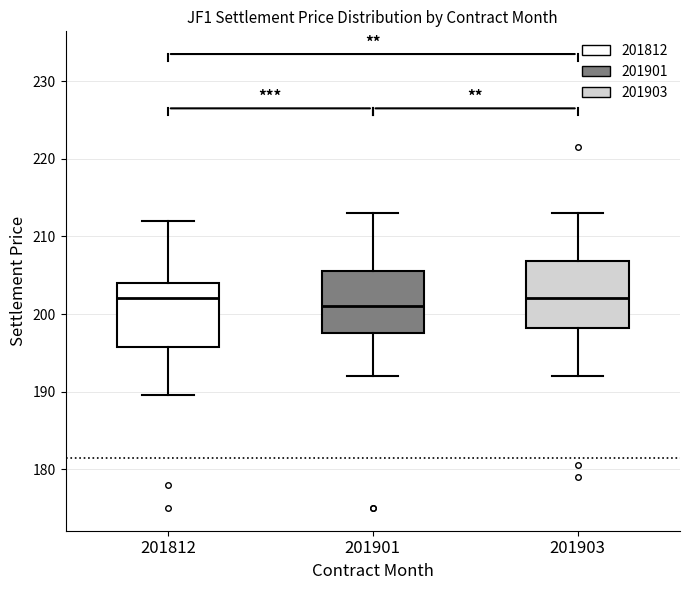

Reading left to right, read every box against the y-axis: the position of its median line, the range the box covers, and the ends of its whiskers. The values are not printed on the chart, so give them approximately, as read against the axis.

201812: median 202, box 196 to 204, whiskers 190 to 212
201901: median 201, box 198 to 206, whiskers 192 to 213
201903: median 202, box 198 to 207, whiskers 192 to 213